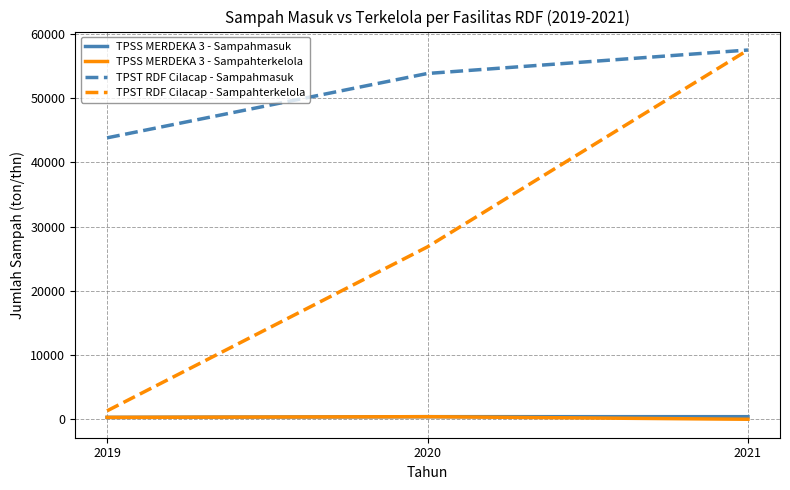

At how many categories does at least one series exceed 8142?

3